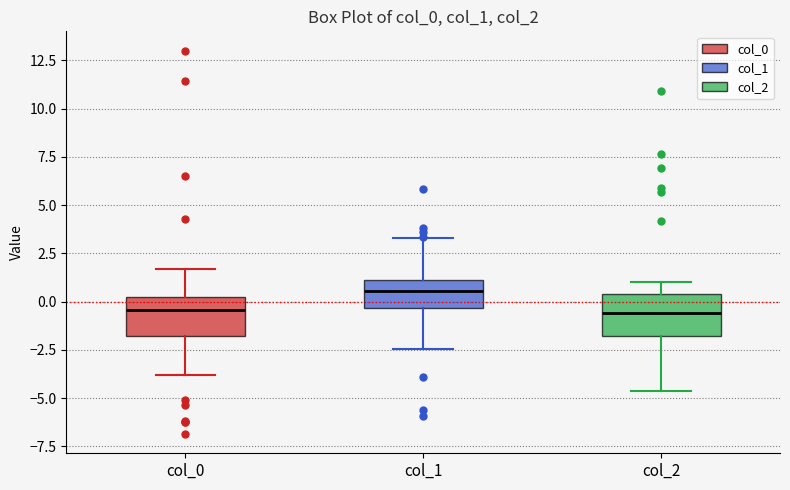

Which box's median line is the highest?

col_1